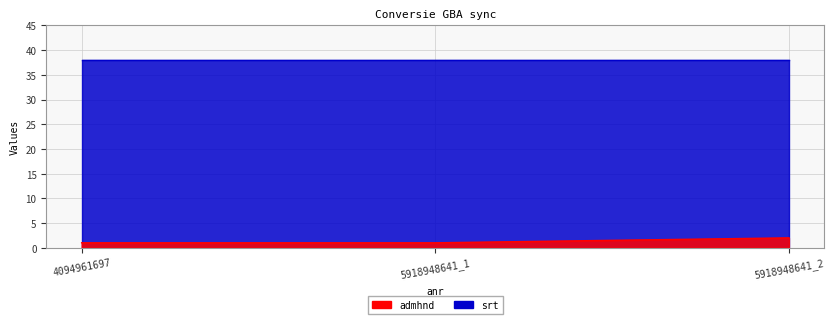

The value at 5918948641_2 is 2. True or false?

True